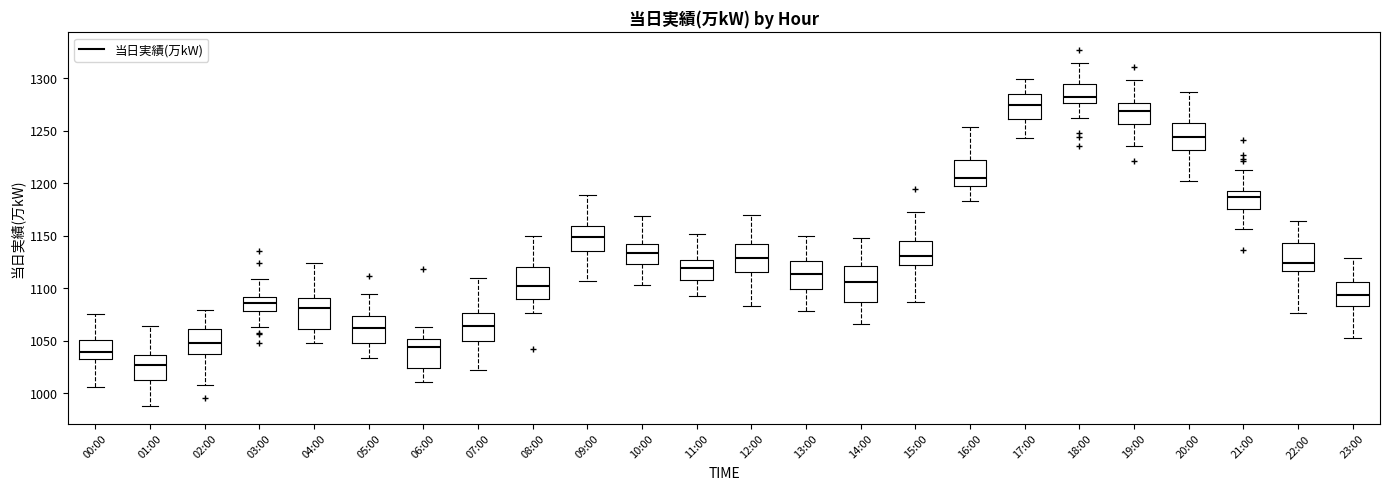

Which box has the highest median line?

18:00